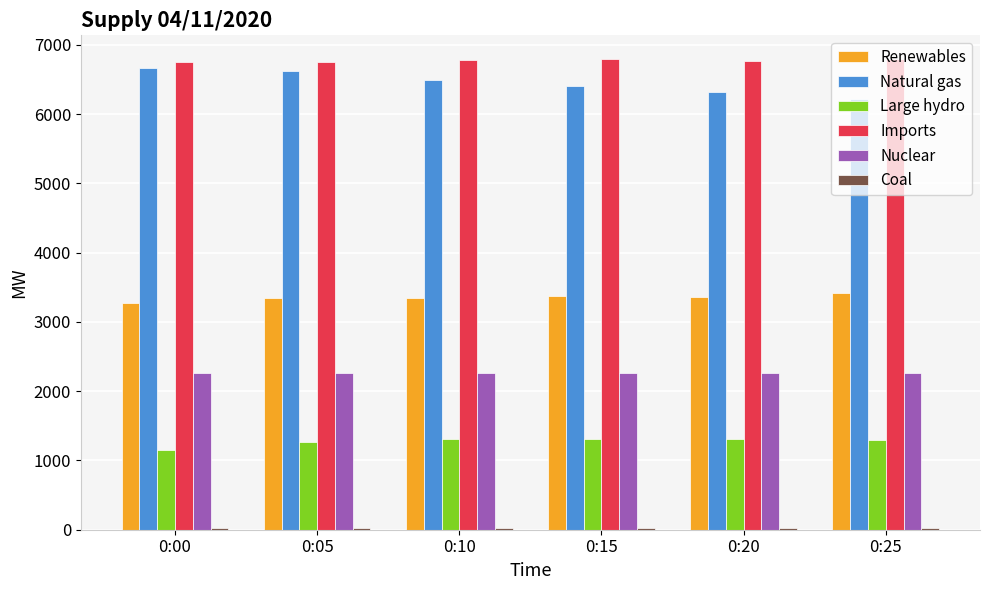

The Natural gas series shows 4486 at 0:00. True or false?

False